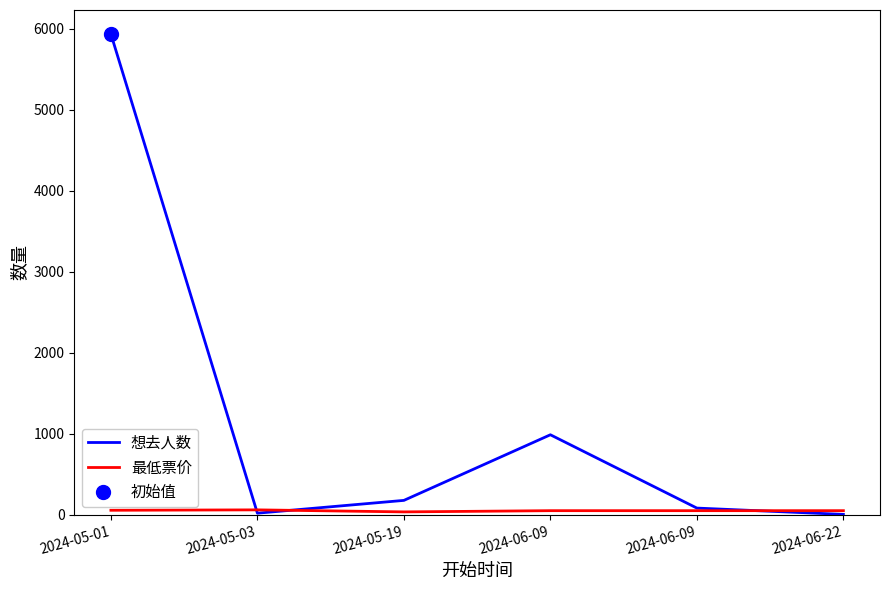

Reading right to left, list all the values displayed in this chart.

想去人数: 2024-06-22=4	2024-06-09=82	2024-06-09=987	2024-05-19=177	2024-05-03=19	2024-05-01=5934
最低票价: 2024-06-22=50	2024-06-09=50	2024-06-09=50	2024-05-19=35	2024-05-03=60	2024-05-01=55